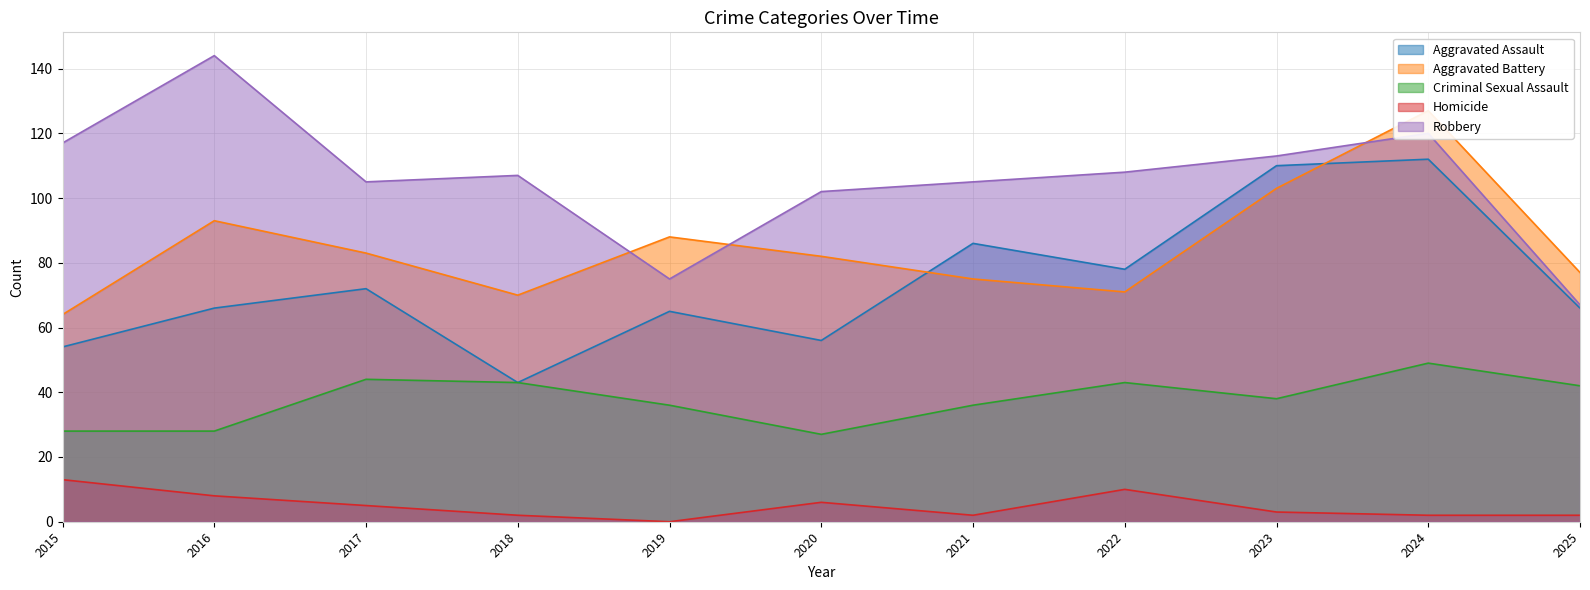

What is the value of the Criminal Sexual Assault point at the 9th from the left?

38